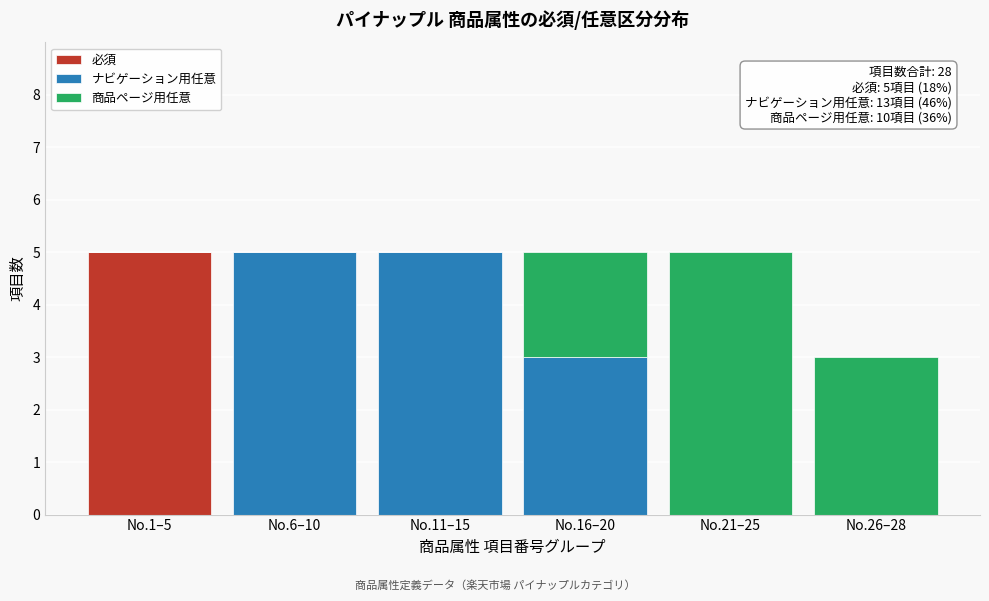

Reading right to left, list the values for the 必須 series.

No.26–28=0	No.21–25=0	No.16–20=0	No.11–15=0	No.6–10=0	No.1–5=5